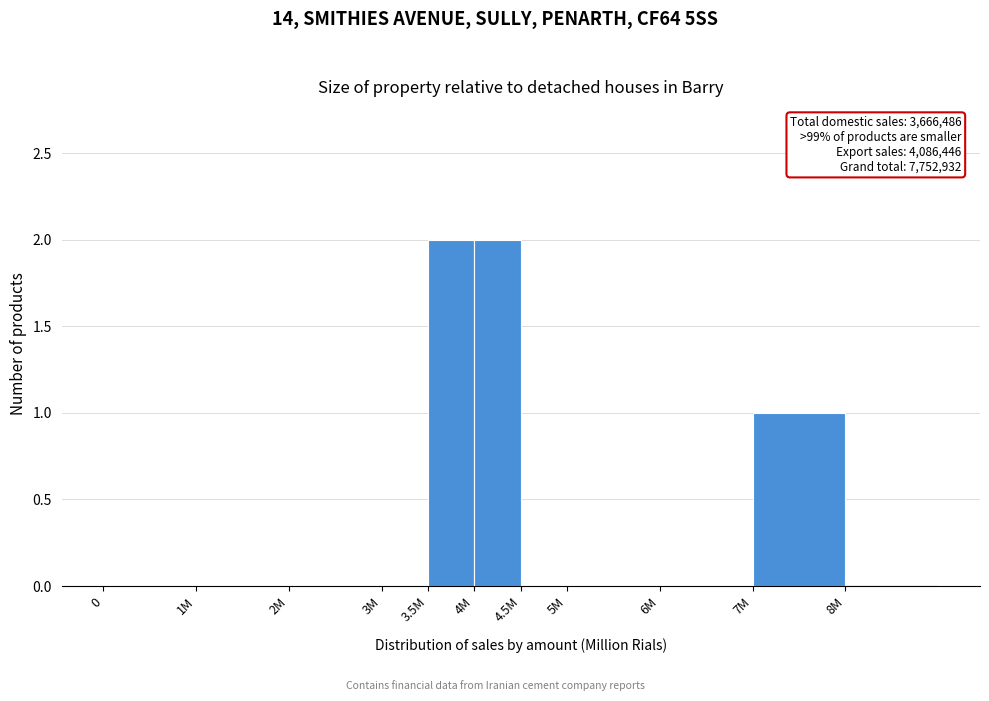

Reading left to right, extract all data points from this chart.

0=0	1M=0	2M=0	3M=0	3.5M=2	4M=2	4.5M=0	5M=0	6M=0	7M=1	8M=0